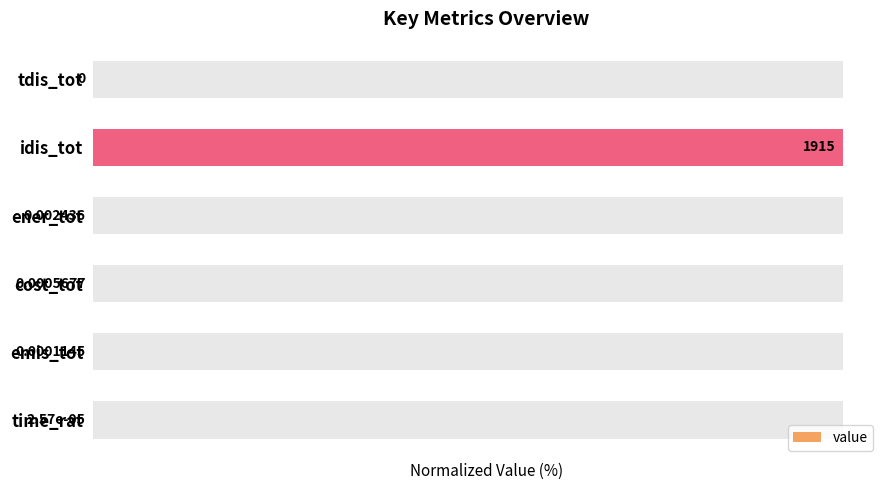

How many values are above zero?

5